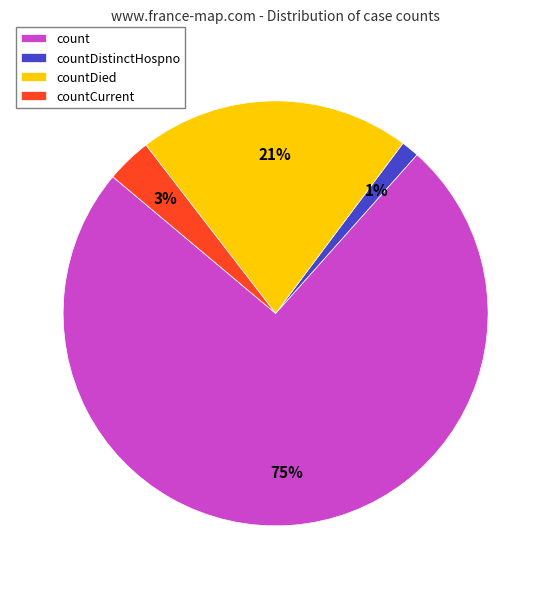

Combined, do countDied and countDistinctHospno account for over 50%?

No